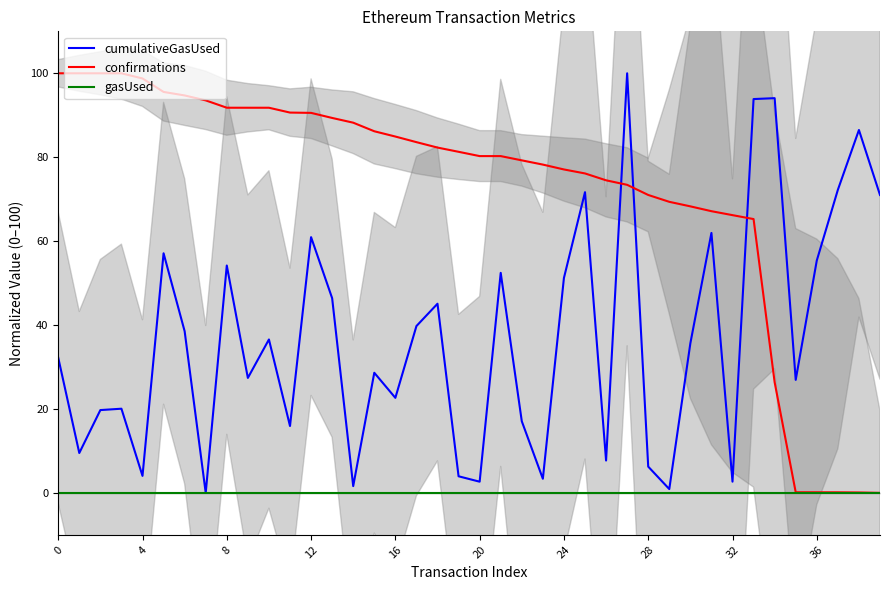

Reading left to right, what are all the values shown in this chart?

cumulativeGasUsed: 32.2	9.5	19.7	20.1	4.0	57.1	38.5	0.0	54.2	27.4	36.6	15.9	60.9	46.4	1.6	28.6	22.6	39.8	45.1	4.0	2.7	52.4	17.1	3.4	51.2	71.7	7.7	100.0	6.3	0.9	35.6	61.9	2.7	93.9	94.1	26.9	55.4	72.2	86.5	71.0
confirmations: 100.0	100.0	100.0	100.0	98.8	95.6	94.7	93.5	91.8	91.8	91.8	90.6	90.6	89.4	88.2	86.2	84.9	83.6	82.3	81.3	80.3	80.3	79.2	78.2	77.1	76.1	74.5	73.4	71.0	69.4	68.3	67.1	66.2	65.3	26.4	0.1	0.1	0.1	0.1	0.0
gasUsed: 0.0	0.0	0.0	0.0	0.0	0.0	0.0	0.0	0.0	0.0	0.0	0.0	0.0	0.0	0.0	0.0	0.0	0.0	0.0	0.0	0.0	0.0	0.0	0.0	0.0	0.0	0.0	0.0	0.0	0.0	0.0	0.0	0.0	0.0	0.0	0.0	0.0	0.0	0.0	0.0